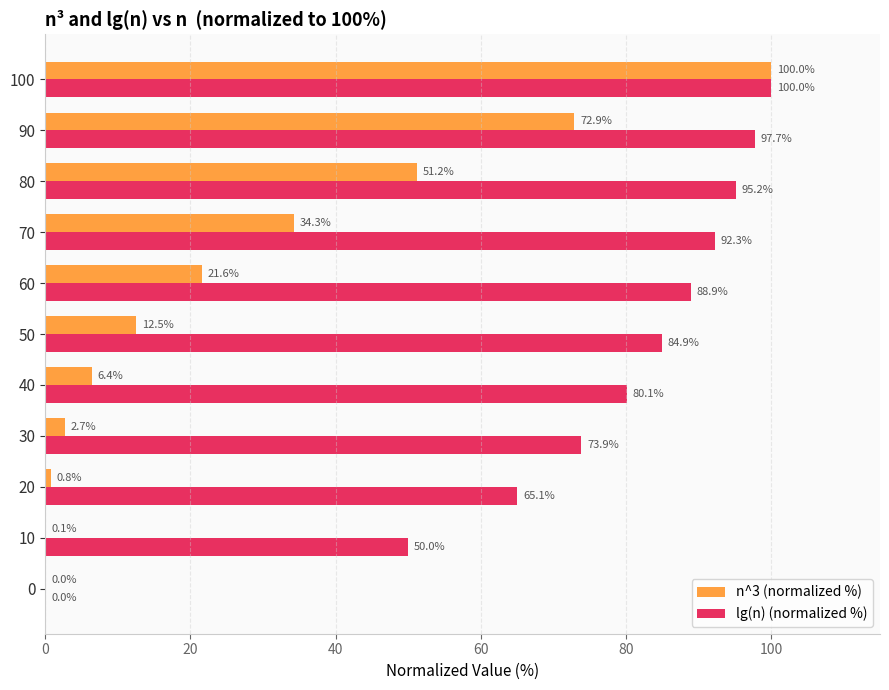

Which series changed the most between 10 and 80?

n^3 (normalized %)